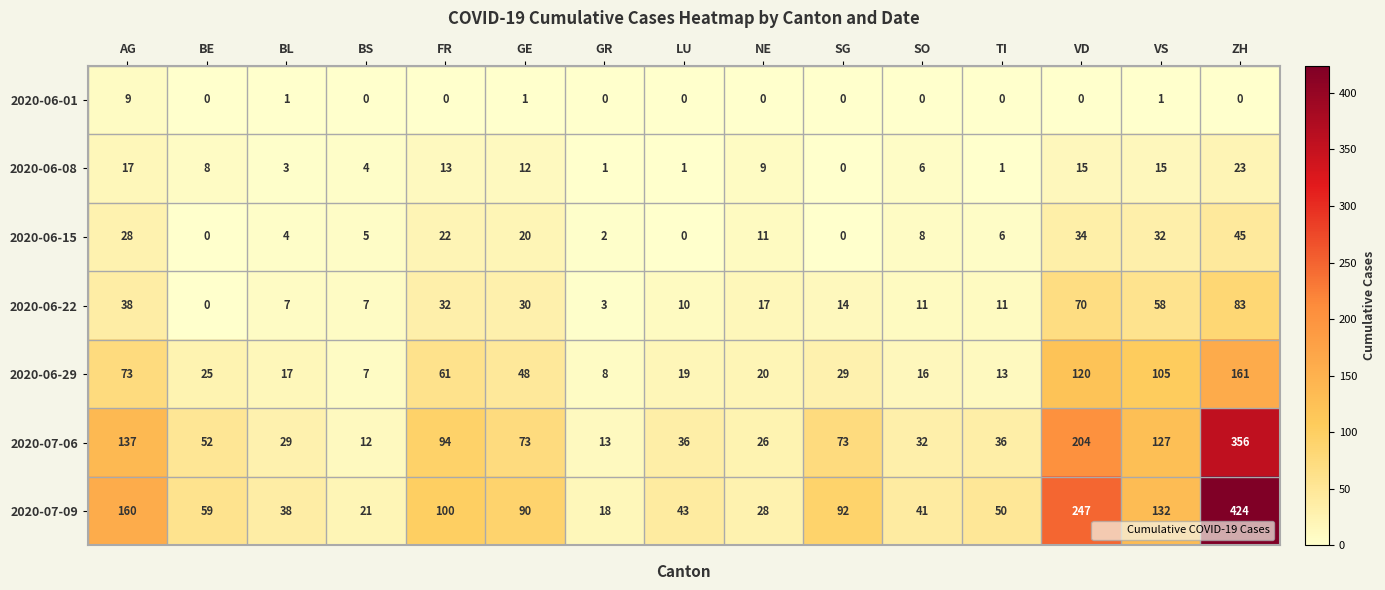

Which series has the largest total across all categories?

2020-07-09